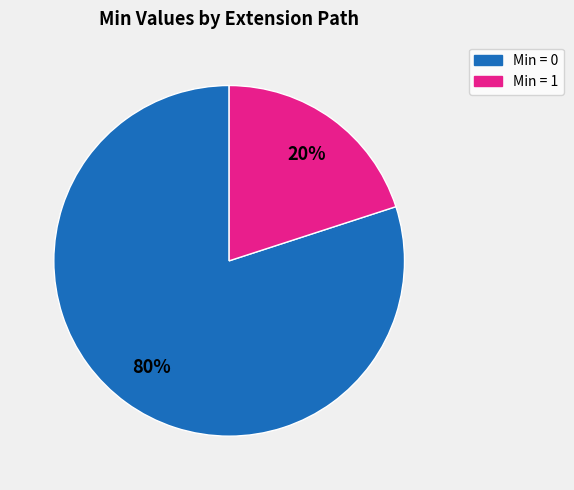

To the nearest percent, what is the average slice percentage?

50%